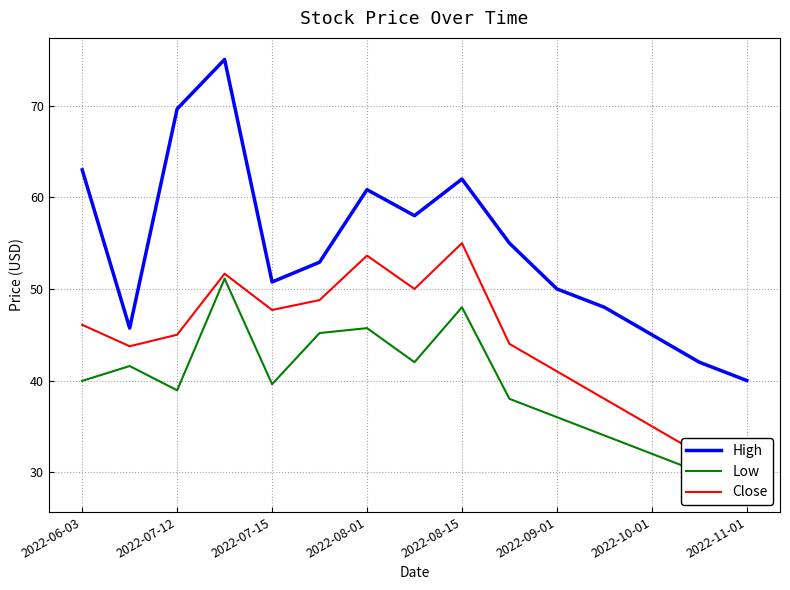

True or false: High and Low intersect in this chart.

False